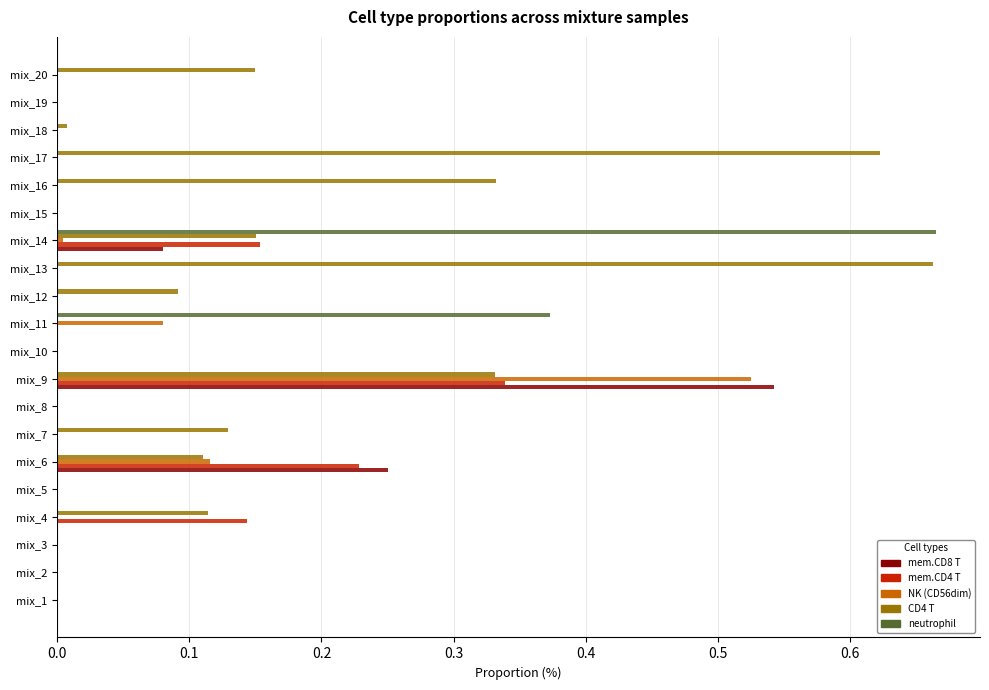

At which category is the sum across all series the highest?

mix_9